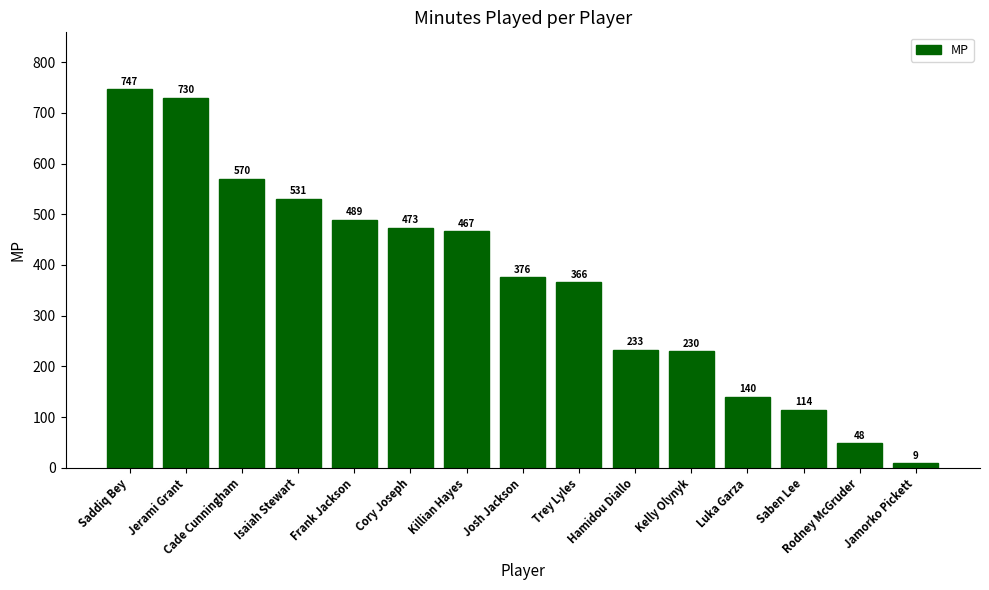

What is the value of the 3rd bar from the left?

570